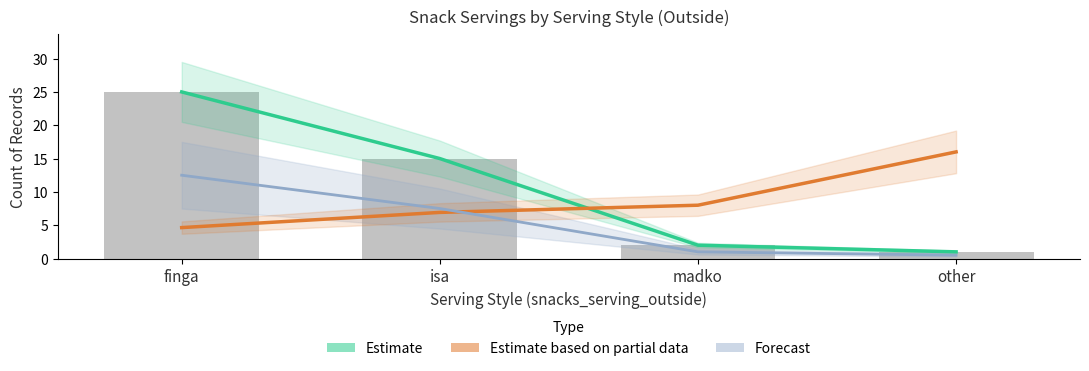

Which series has the largest total across all categories?

Estimate